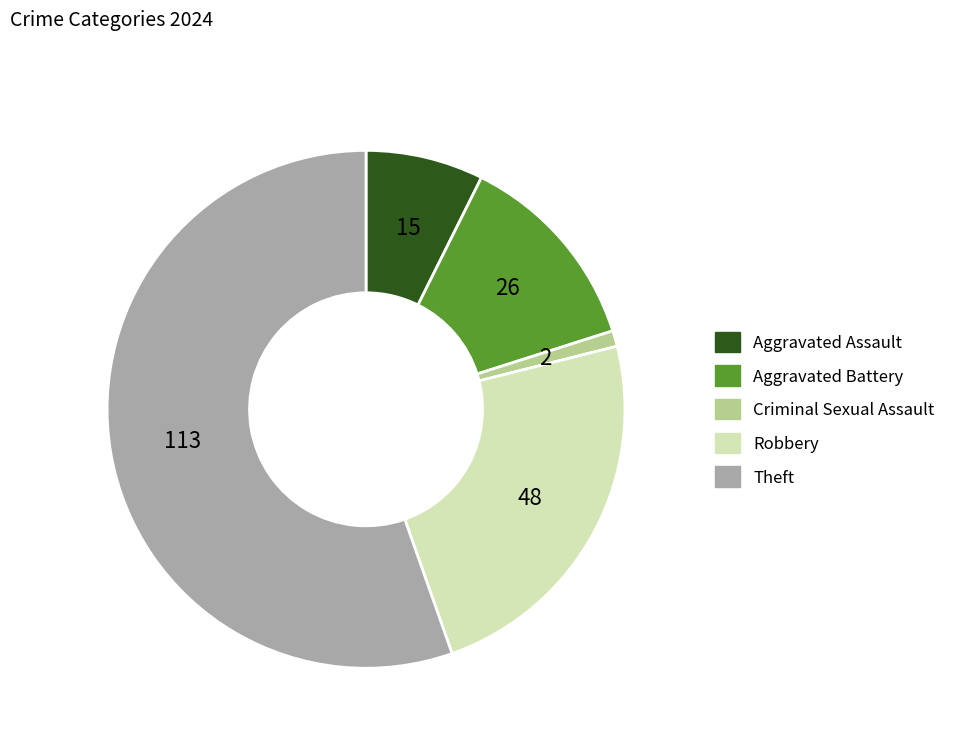

How many slices are in this pie chart?

5